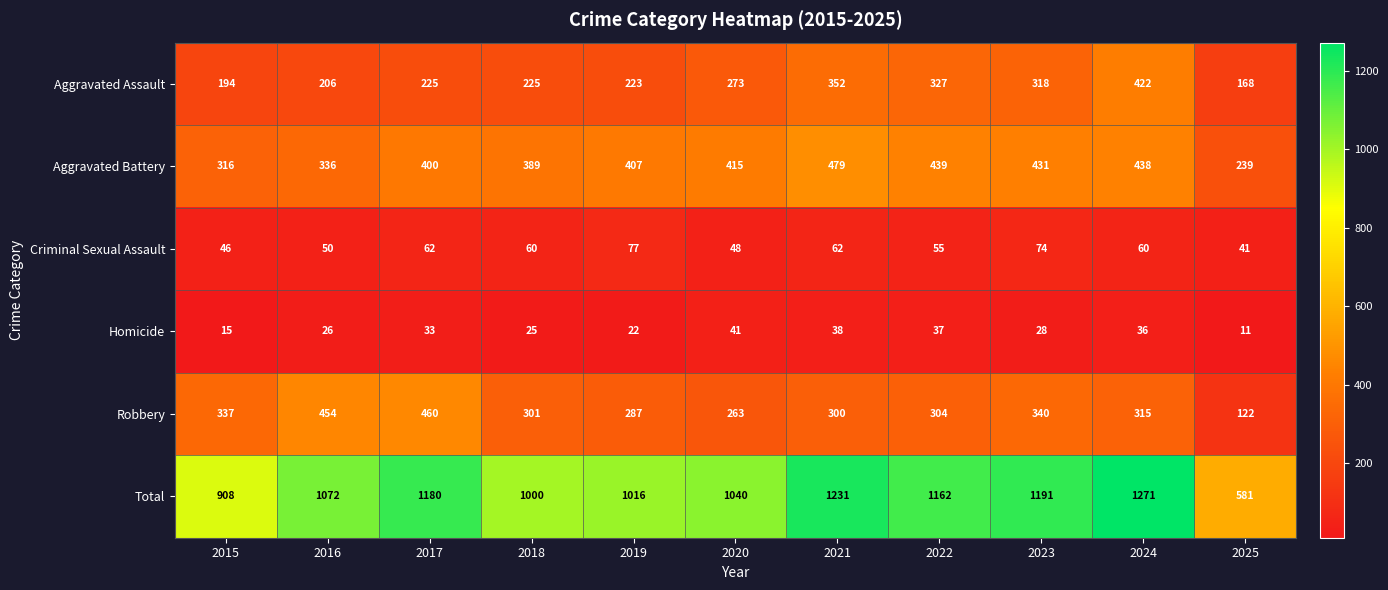

Which series has the widest spread of values?

Total